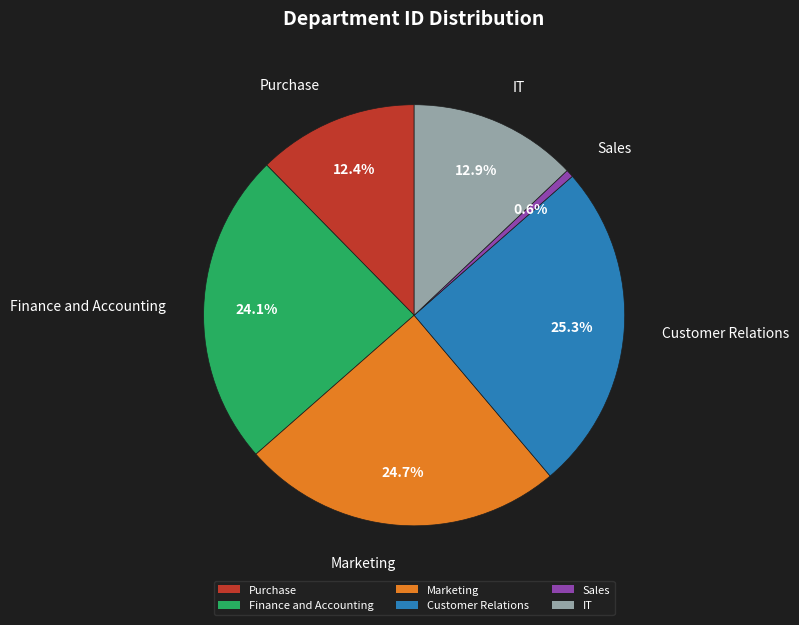

To the nearest percent, what is the difference between the Marketing and Customer Relations slice percentages?

1%